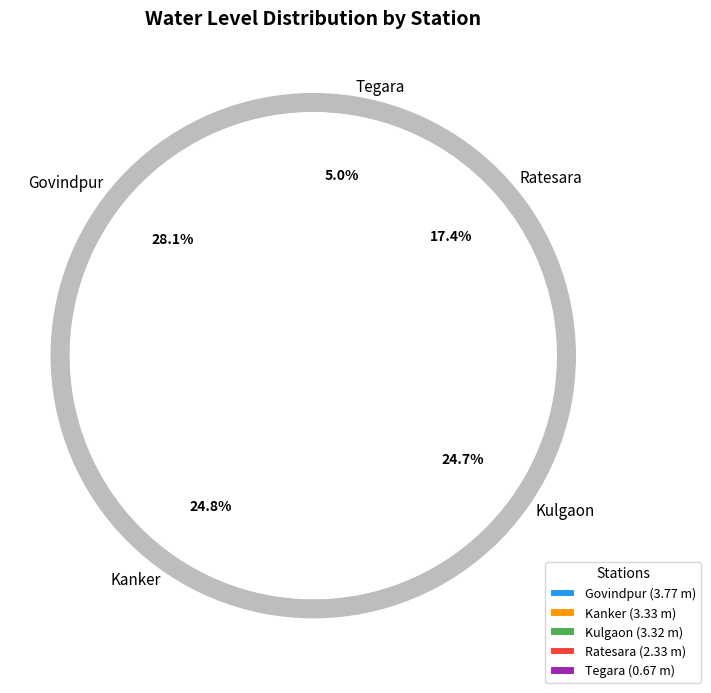

Between Kulgaon and Ratesara, which is larger?

Kulgaon